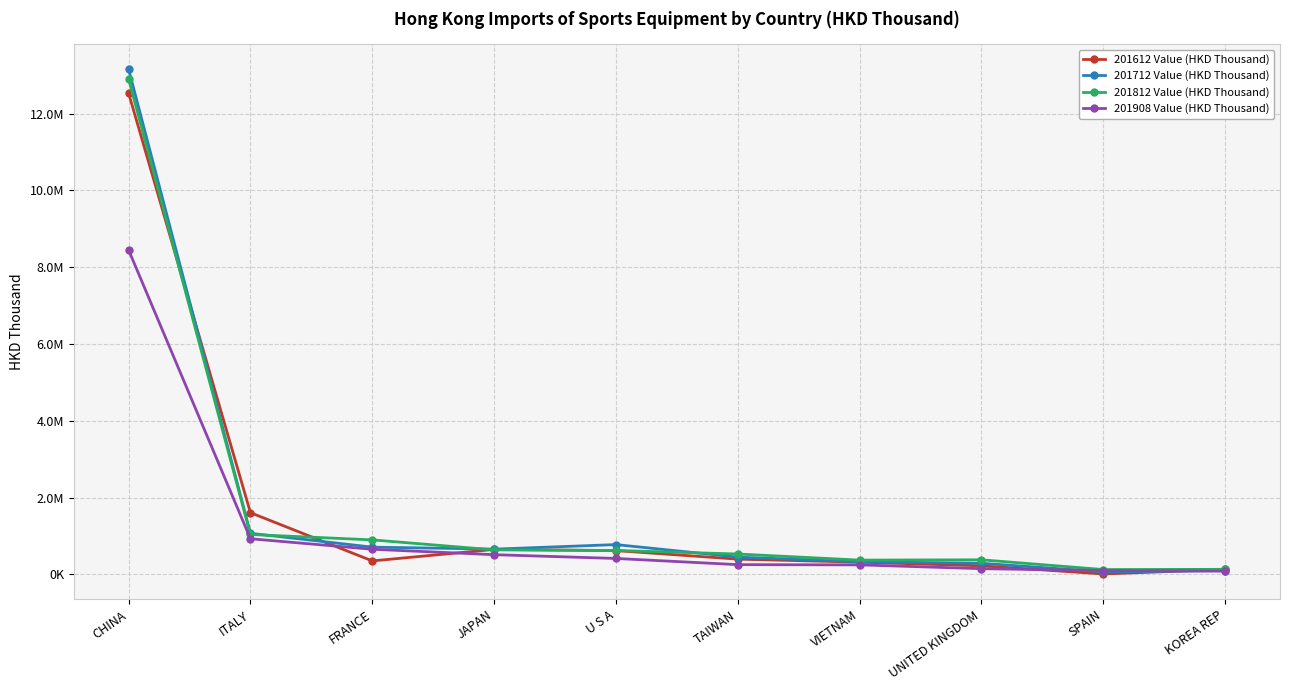

At which label does 201908 Value (HKD Thousand) reach its peak?

CHINA